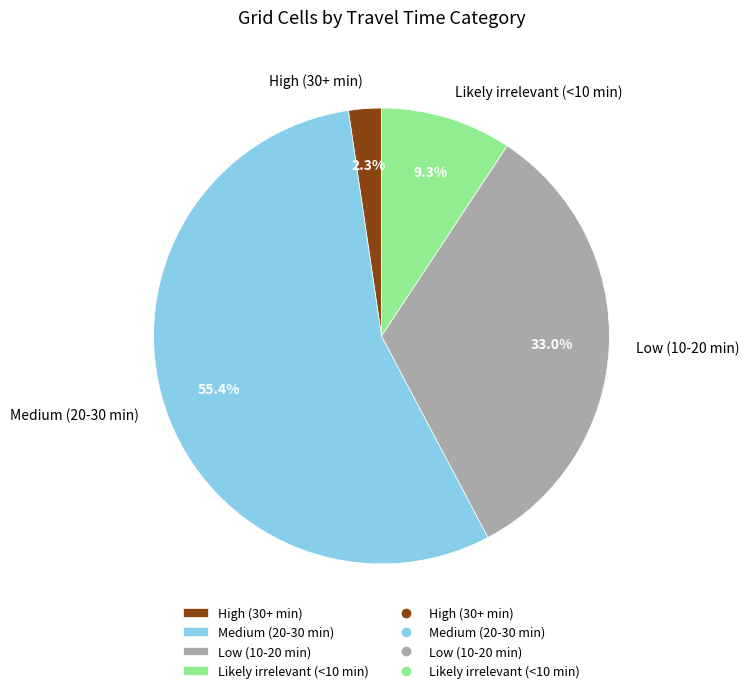

What percentage is the Low (10-20 min) slice, to the nearest percent?

33%